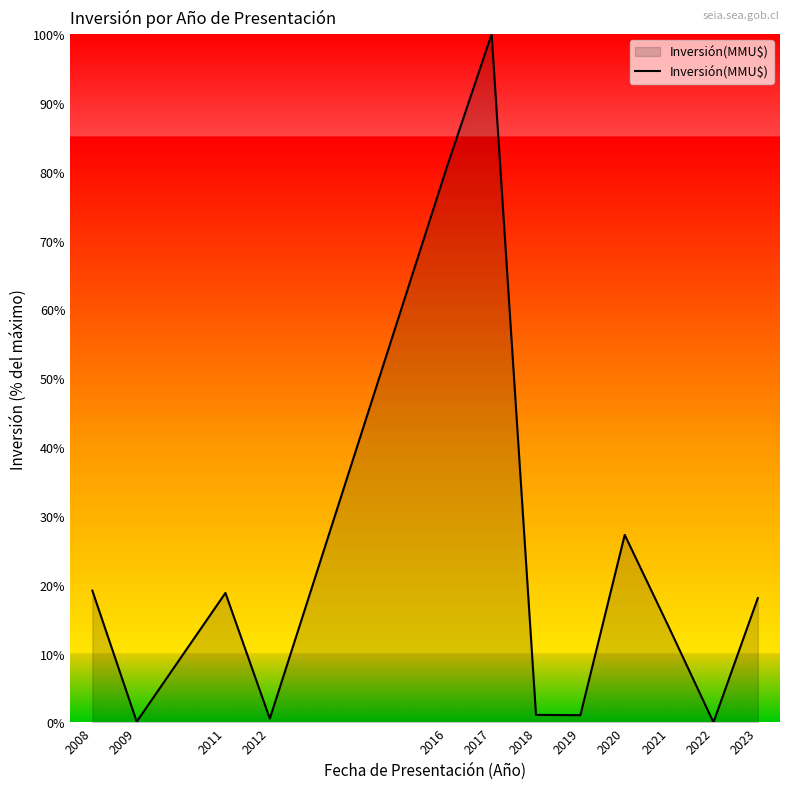

At which label is the value closest to 50?

2020